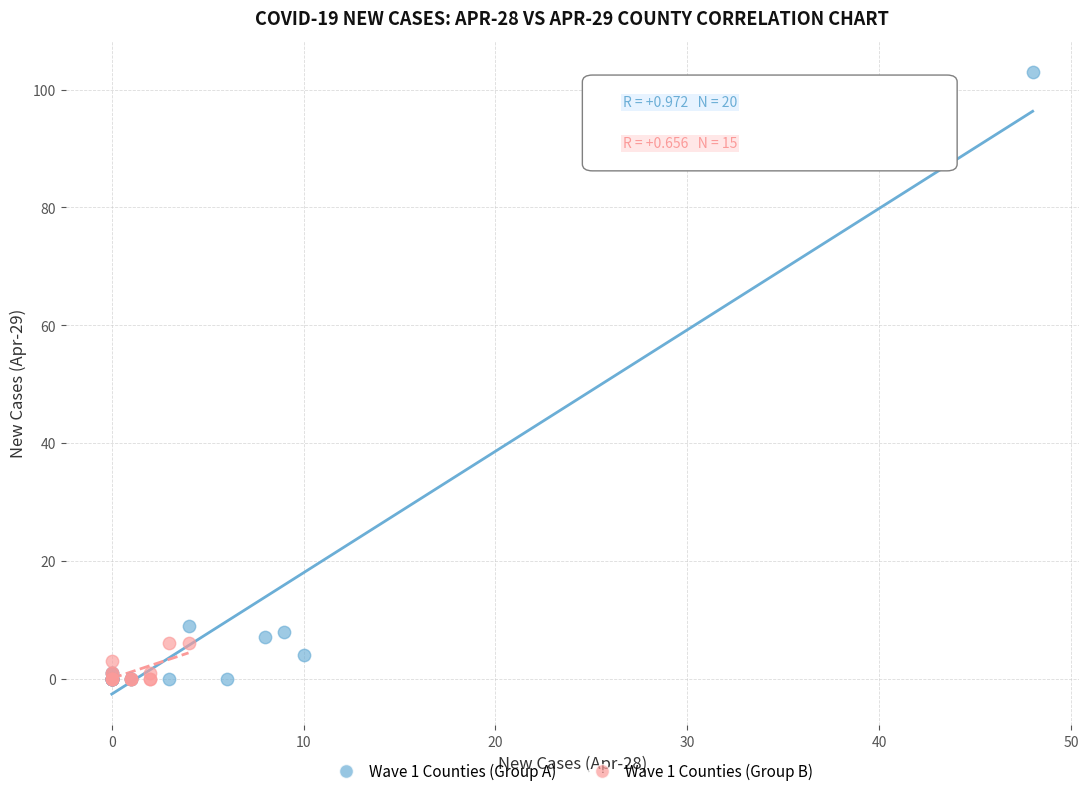

Which series has the widest spread of Y values?

Wave 1 Counties (Group A)